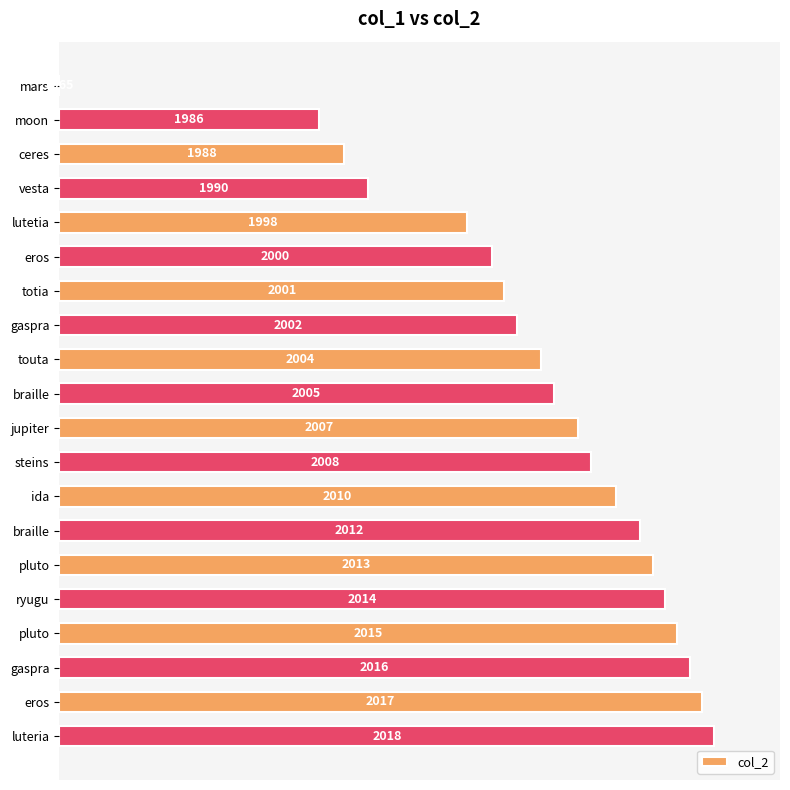

Are the bars horizontal?

Yes